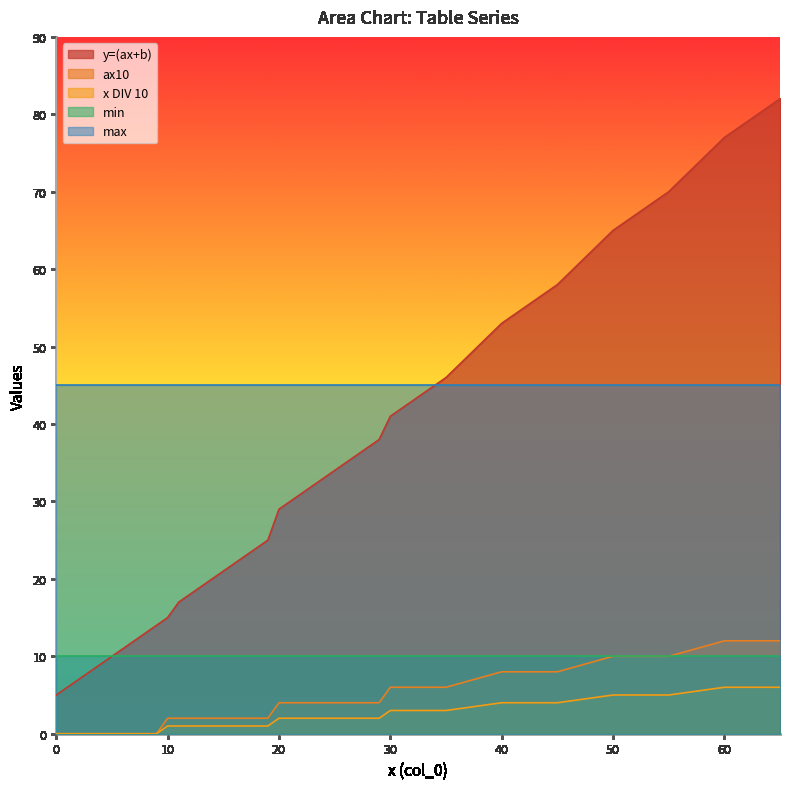

True or false: y=(ax+b) and ax10 intersect in this chart.

False